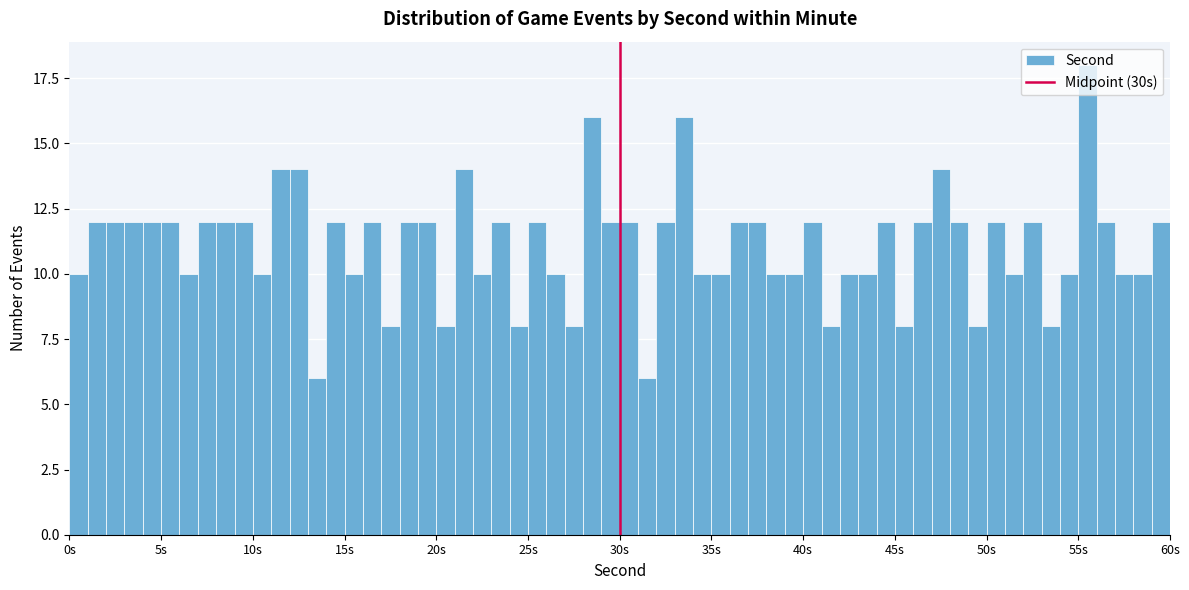

Read against the x-axis, roughly where is the centre of the tallest bar?

55.5